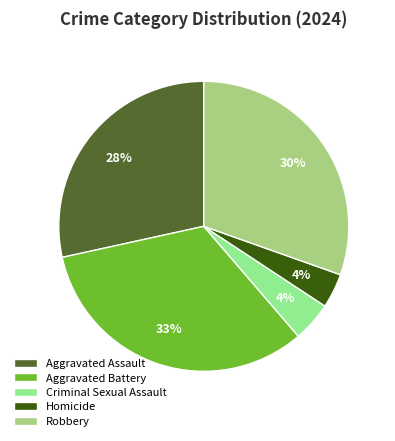

Is it true that Homicide is 10% of the pie?

False